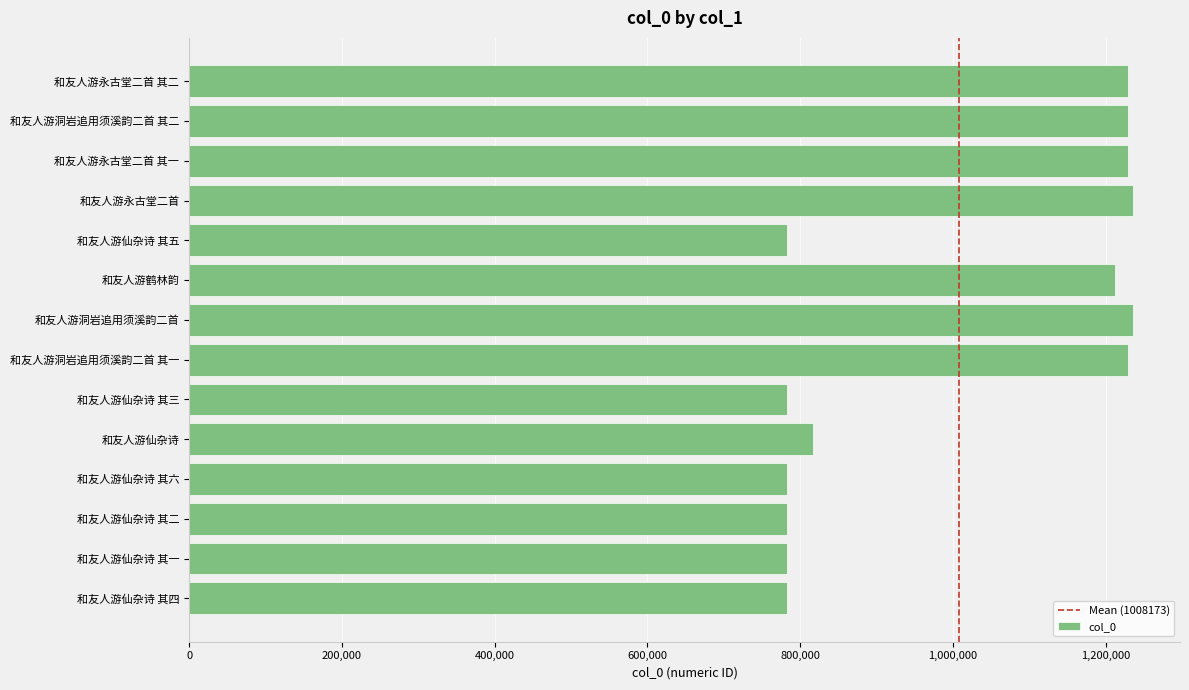

What is the change in value from 和友人游洞岩追用须溪韵二首 to 和友人游仙杂诗?

-418066